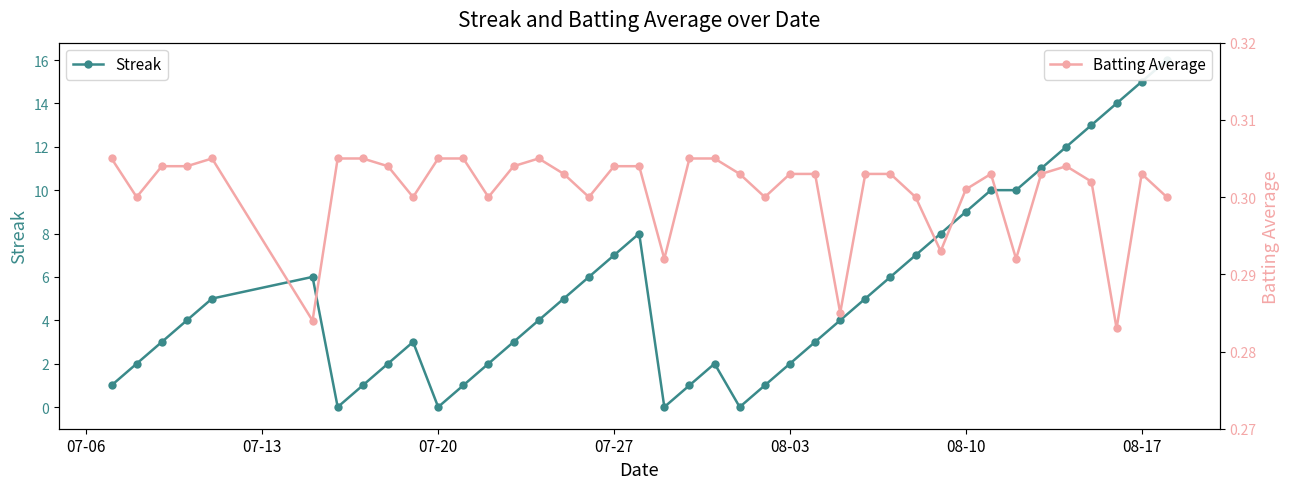

How many Batting Average values are between 0 and 1?

40